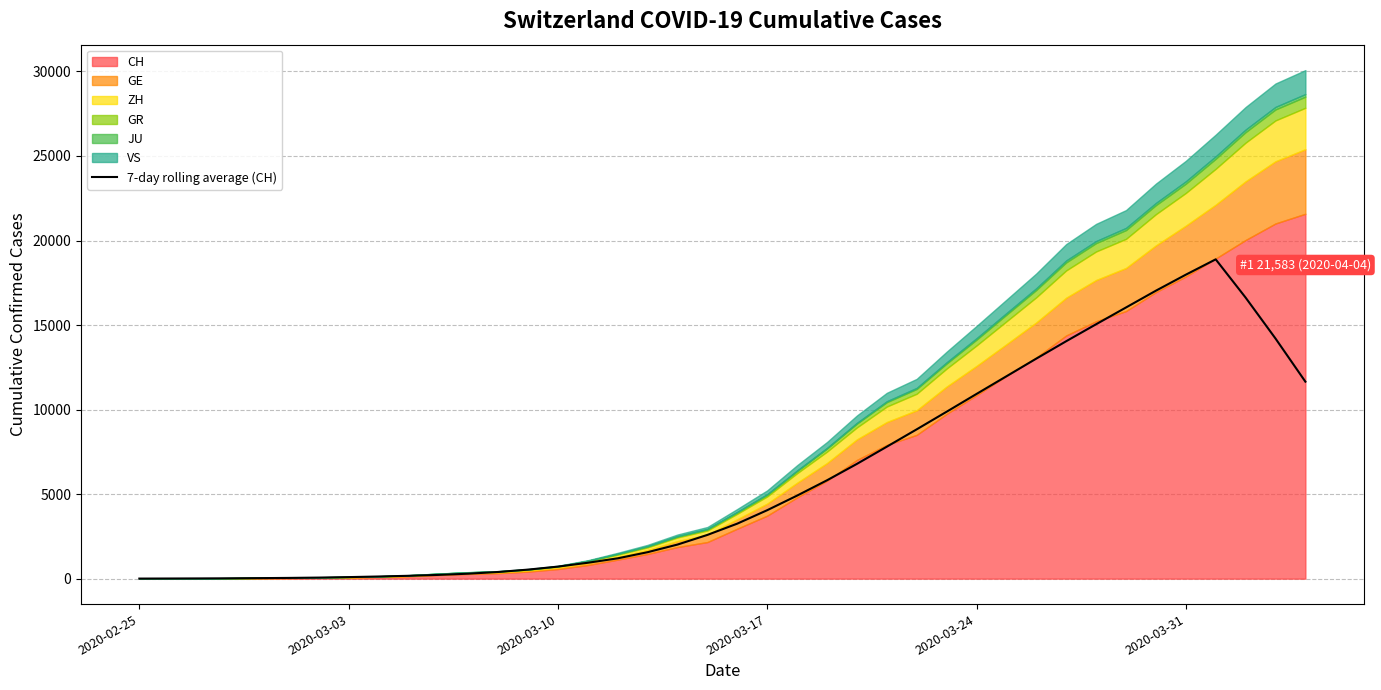

The value of 7-day rolling average (CH) at 2020-03-31 is 17977.7. True or false?

True